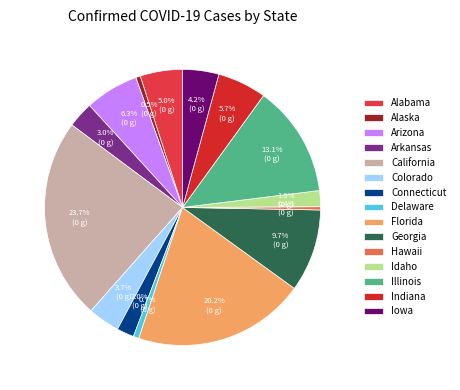

Combined, do Arkansas and Hawaii account for over 50%?

No